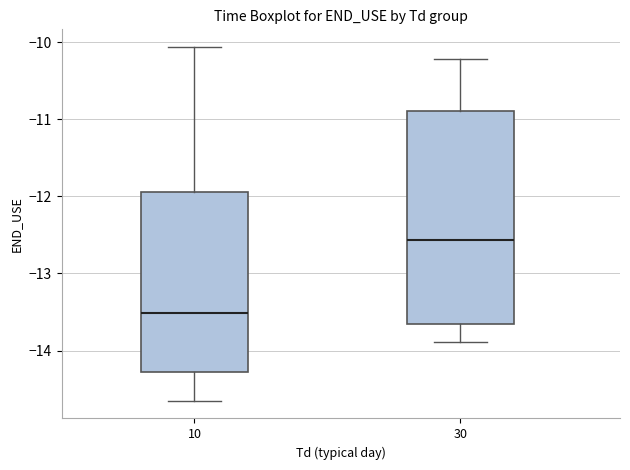

Where does the upper whisker of the box at x = 10 end on the y-axis? The values are not printed on the chart, so give them approximately, as read against the axis.

-10.1